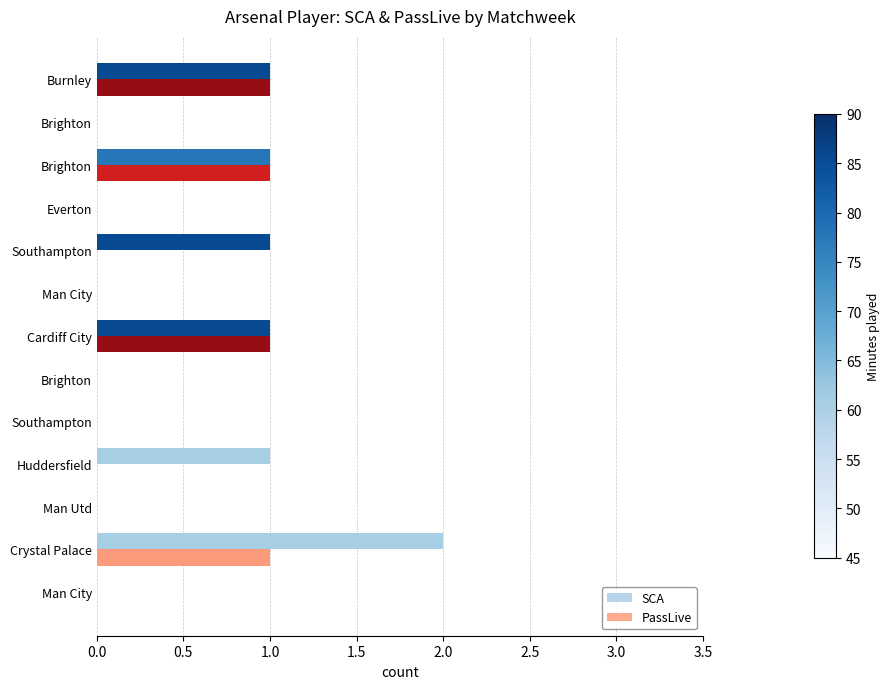

Which series has the largest range (max minus min)?

SCA